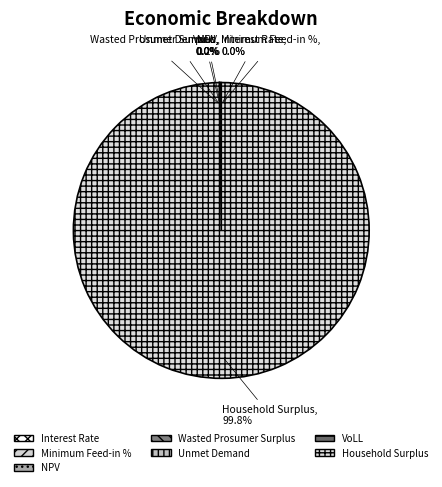

True or false: NPV accounts for 1% of the total.

False